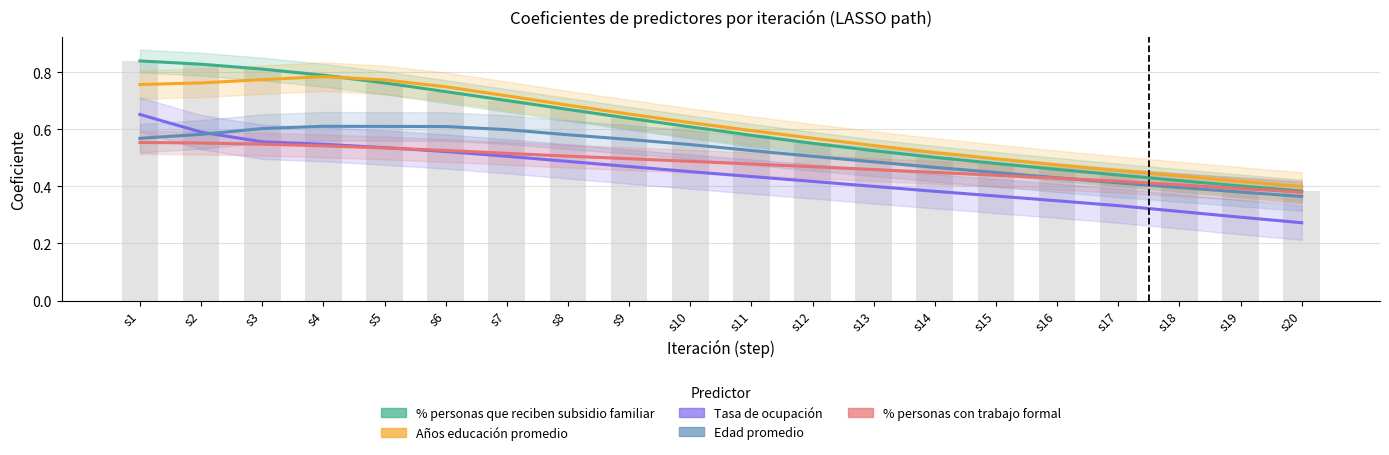

At s16, list the series in order from largest to smallest.

Años educación promedio, % personas que reciben subsidio familiar, Edad promedio, % personas con trabajo formal, Tasa de ocupación